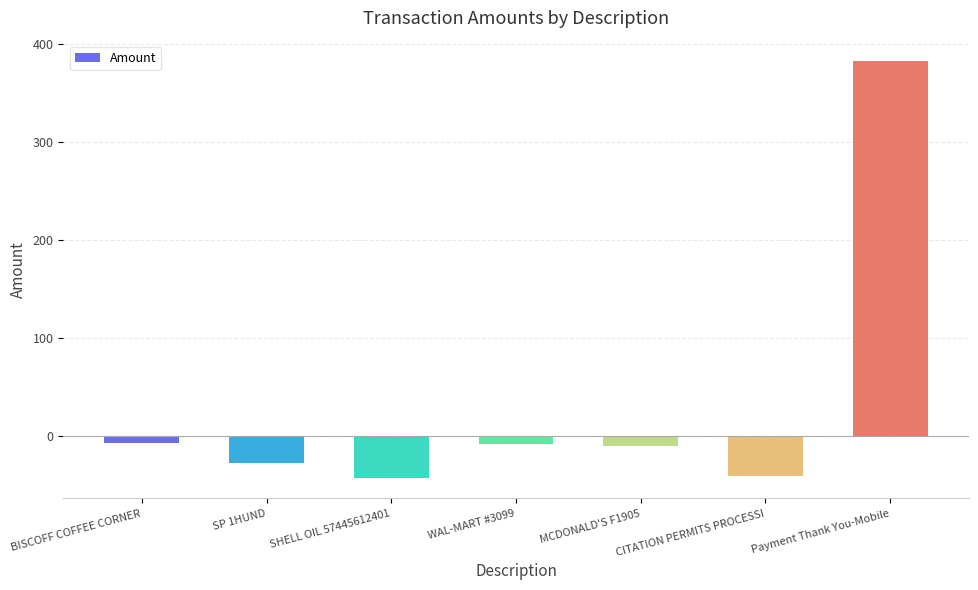

What is the label of the 4th bar from the right?

WAL-MART #3099